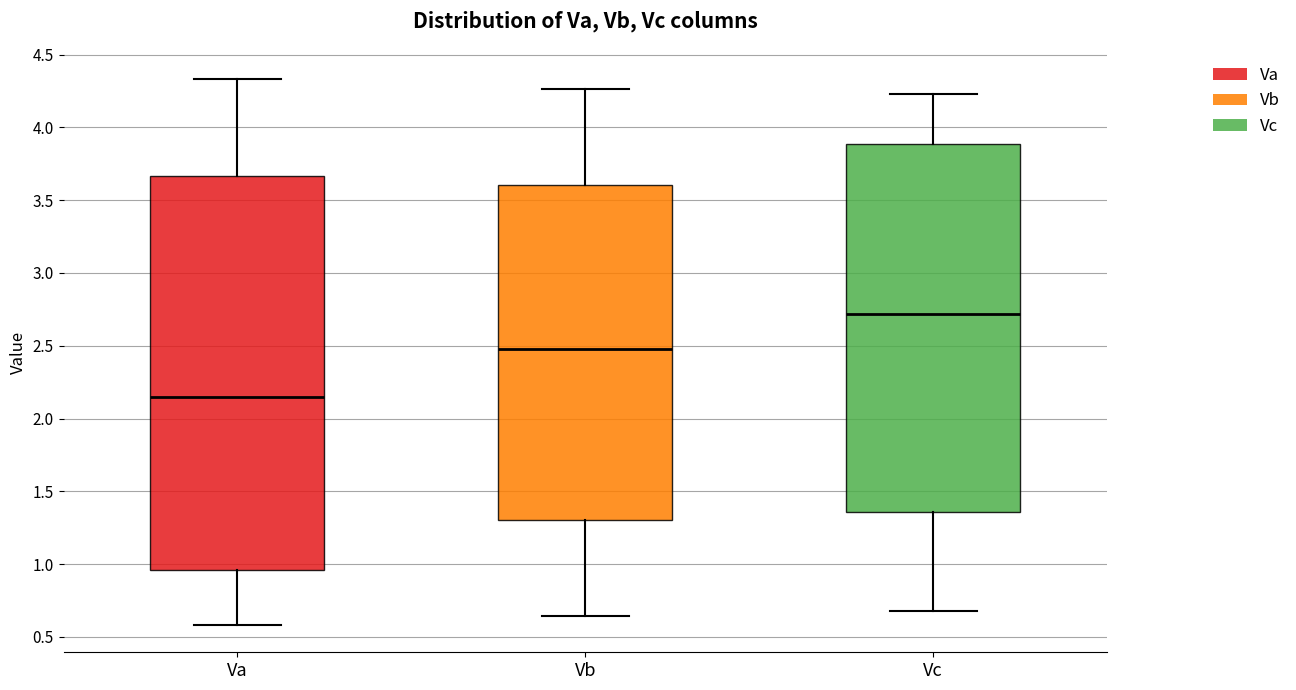

Comparing the boxes themselves (not the whiskers), which one is the tallest?

Va